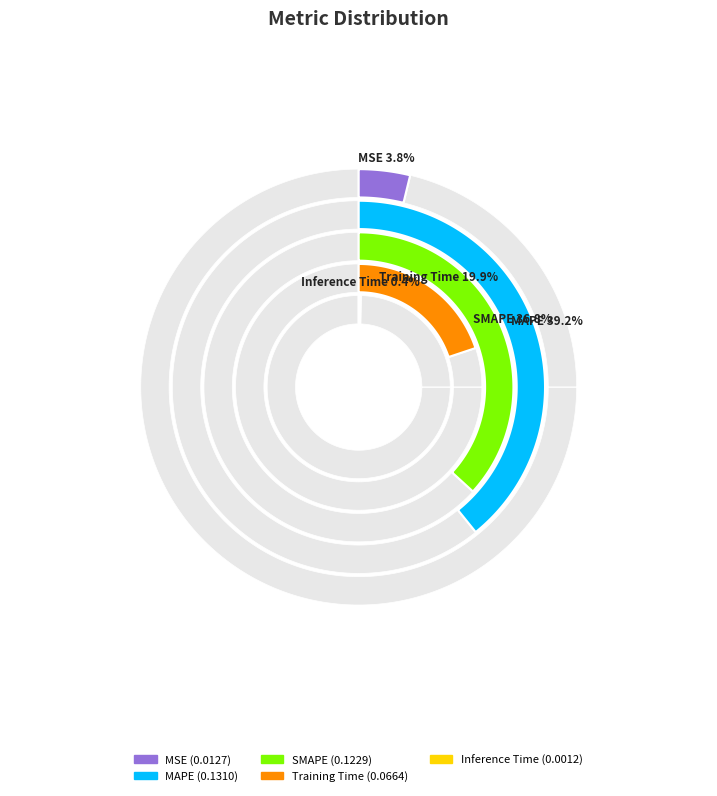

True or false: SMAPE accounts for 37% of the total.

True